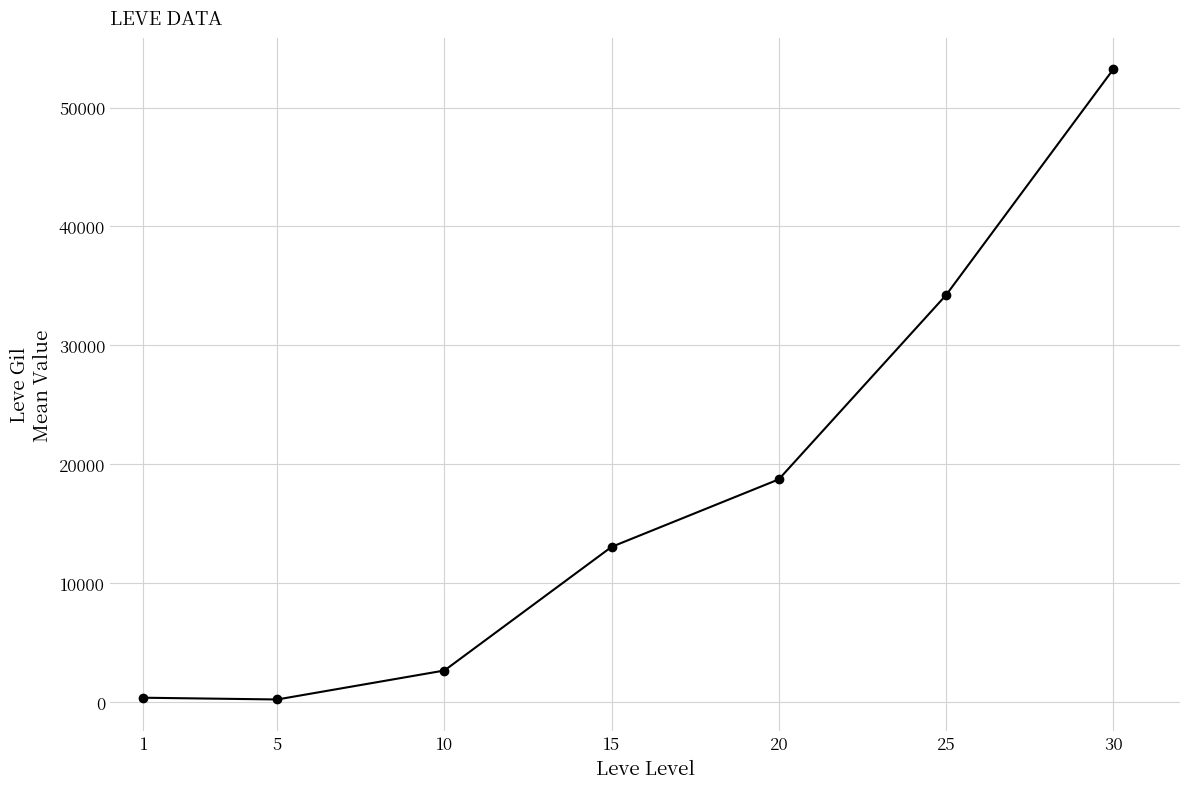

The value at 20 is 18720.0. True or false?

True